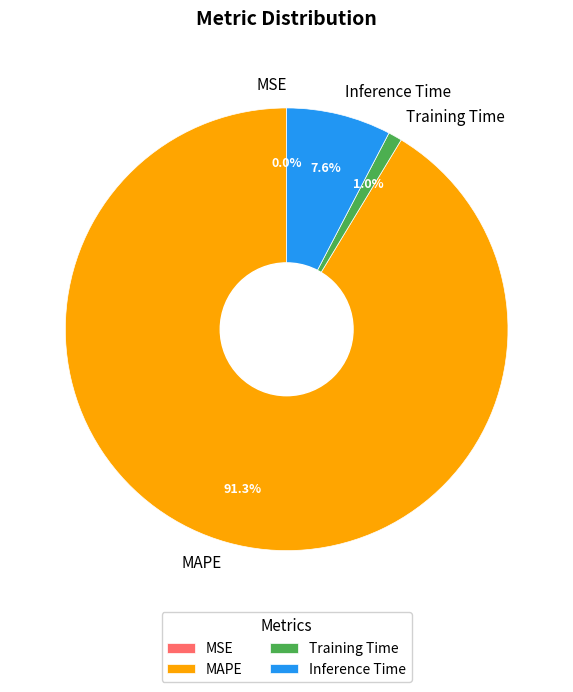

What is the largest slice in the pie chart?

MAPE